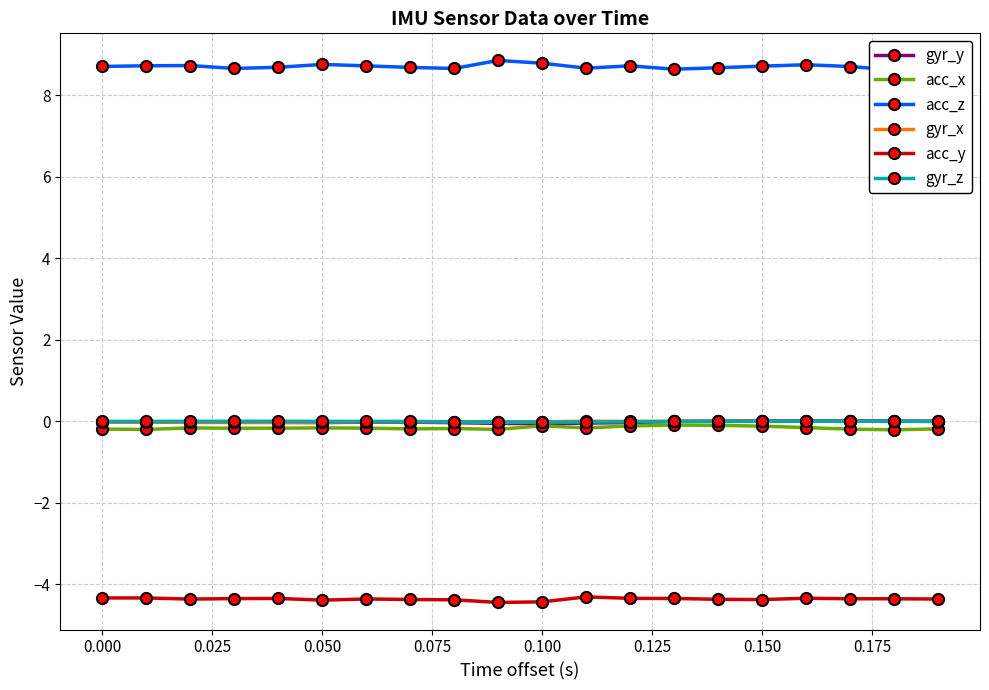

True or false: gyr_z and acc_y cross at least once.

False